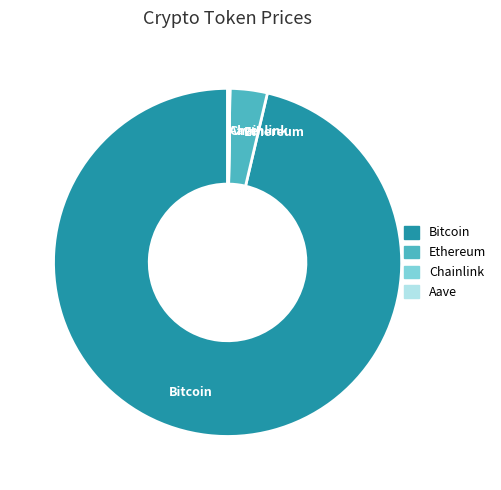

Is Ethereum the majority of the pie?

No